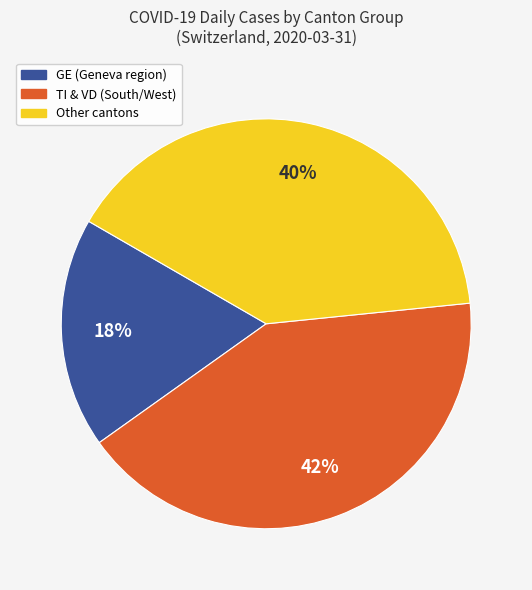

To the nearest percent, what is the average slice percentage?

33%